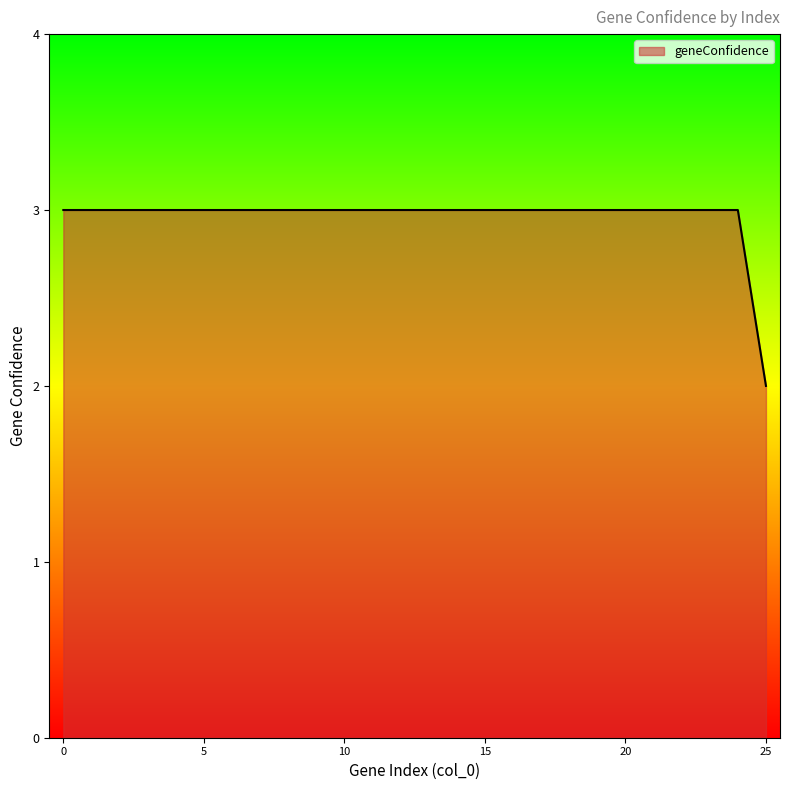

What is the greatest value displayed?

3